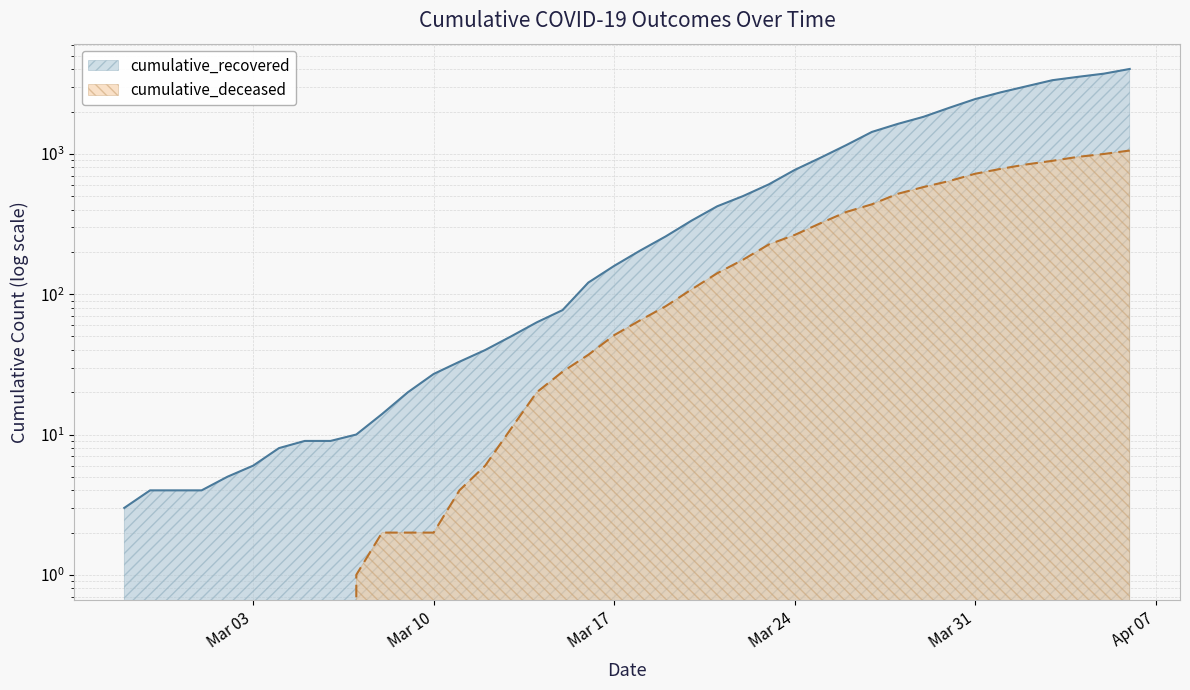

What is the difference between the cumulative_deceased values at 2020-03-15 and 2020-03-02?

28